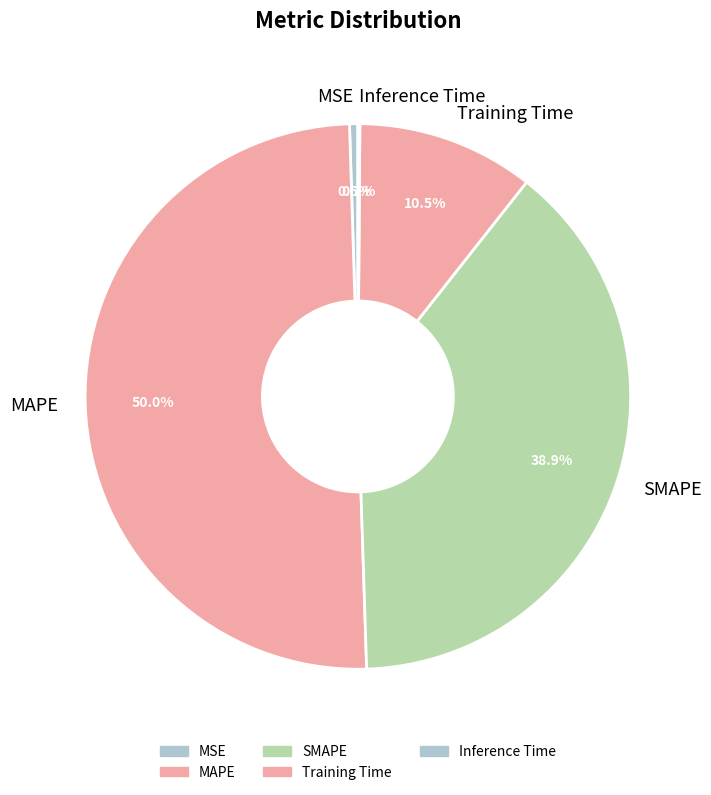

Does MSE represent more than half of the total?

No